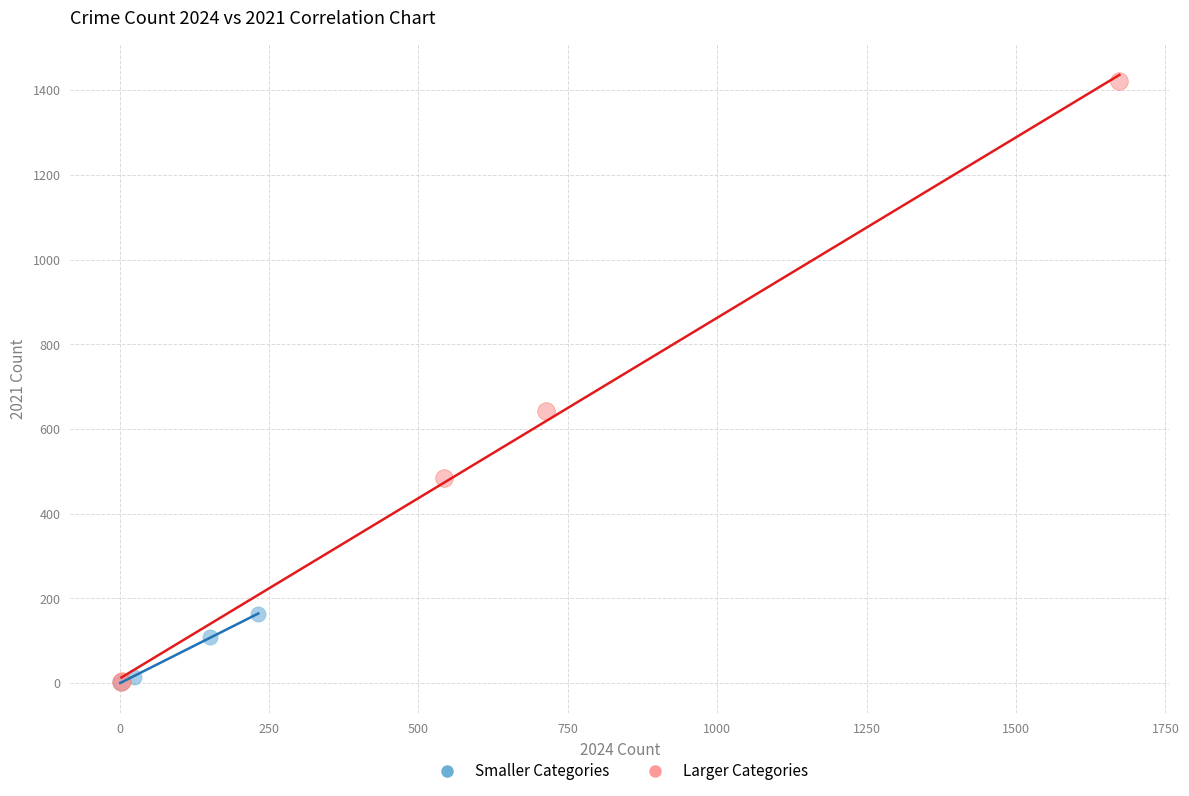

Which series has the largest Y range (max minus min)?

Larger Categories